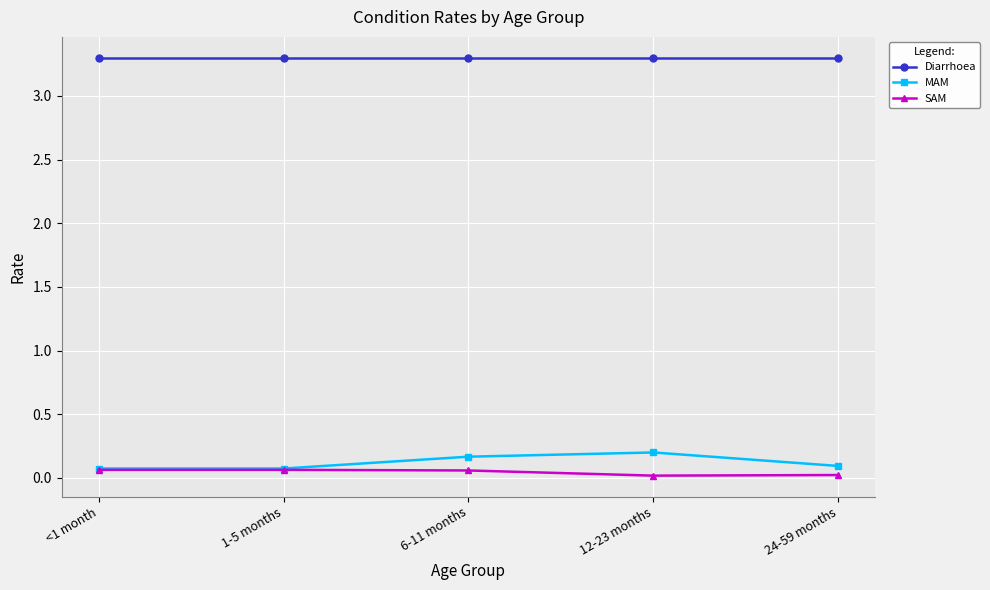

How many lines are shown in the chart?

3